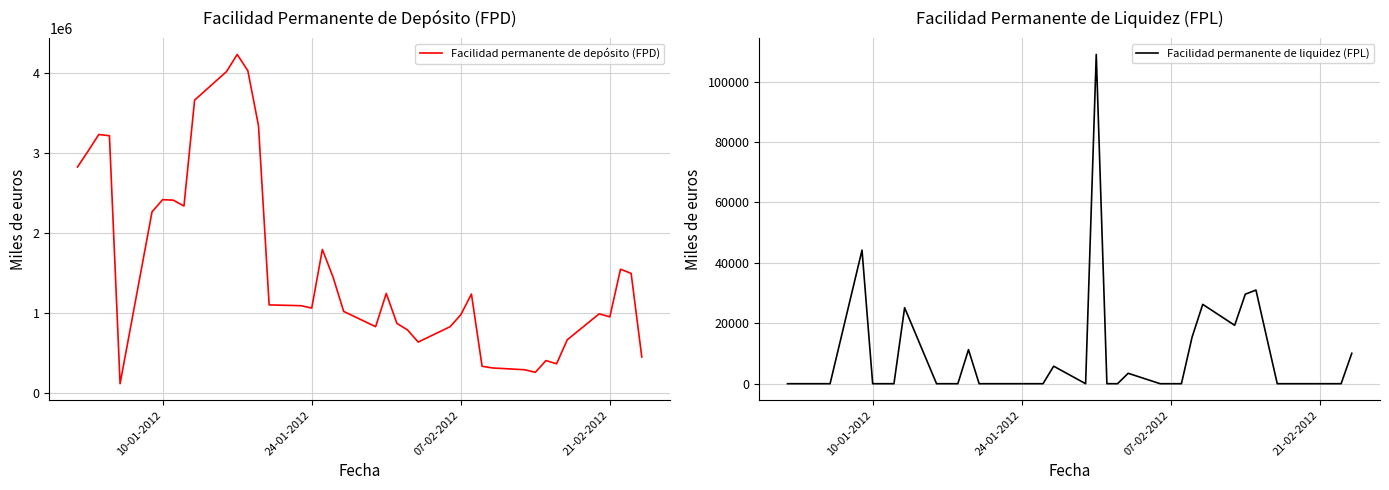

What is the greatest value displayed?

4225700